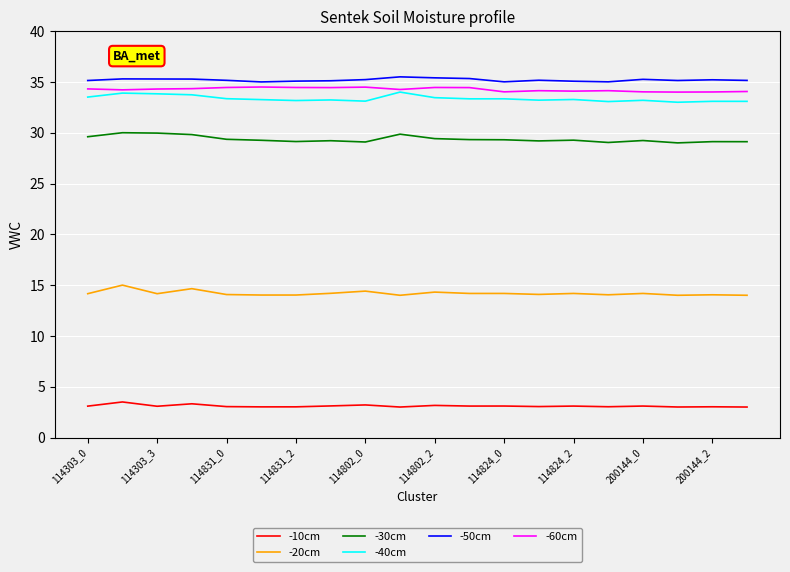

True or false: -30cm and -50cm intersect in this chart.

False